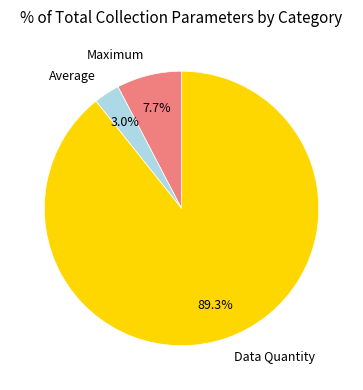

How many slices are in this pie chart?

3